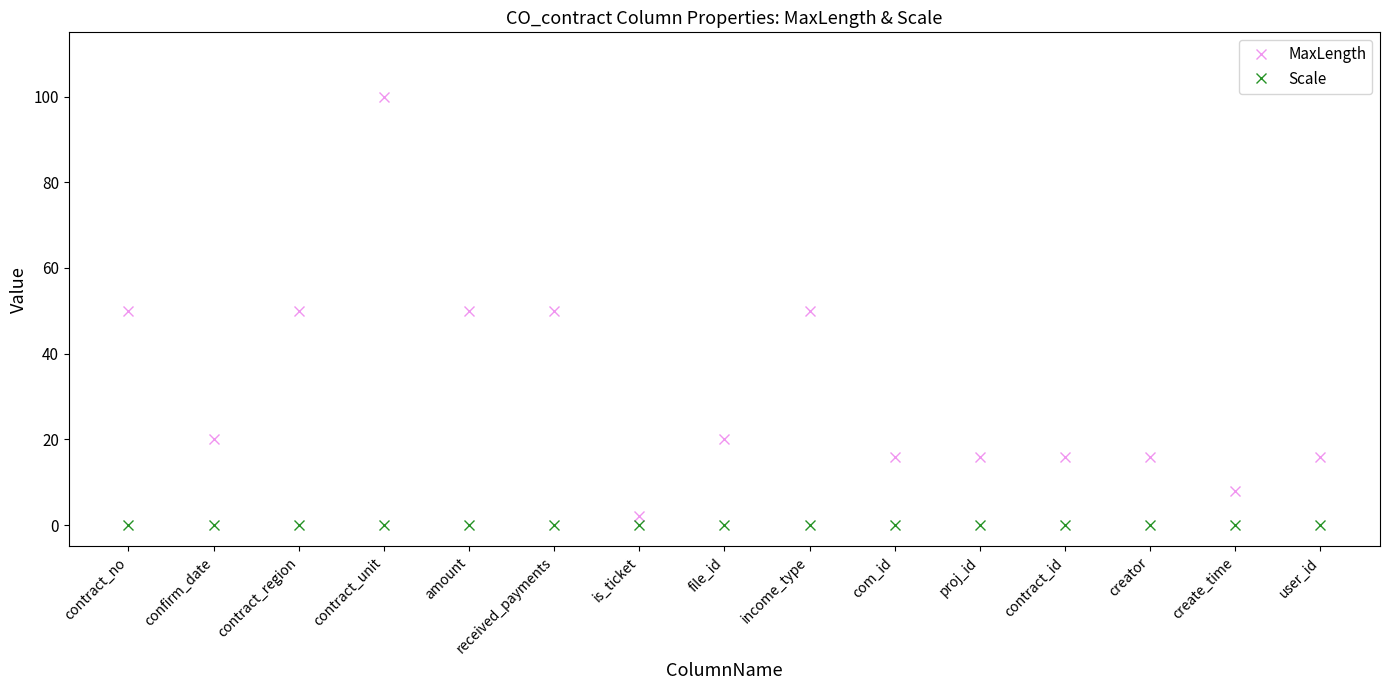

What is the label of the 6th point from the right?

com_id